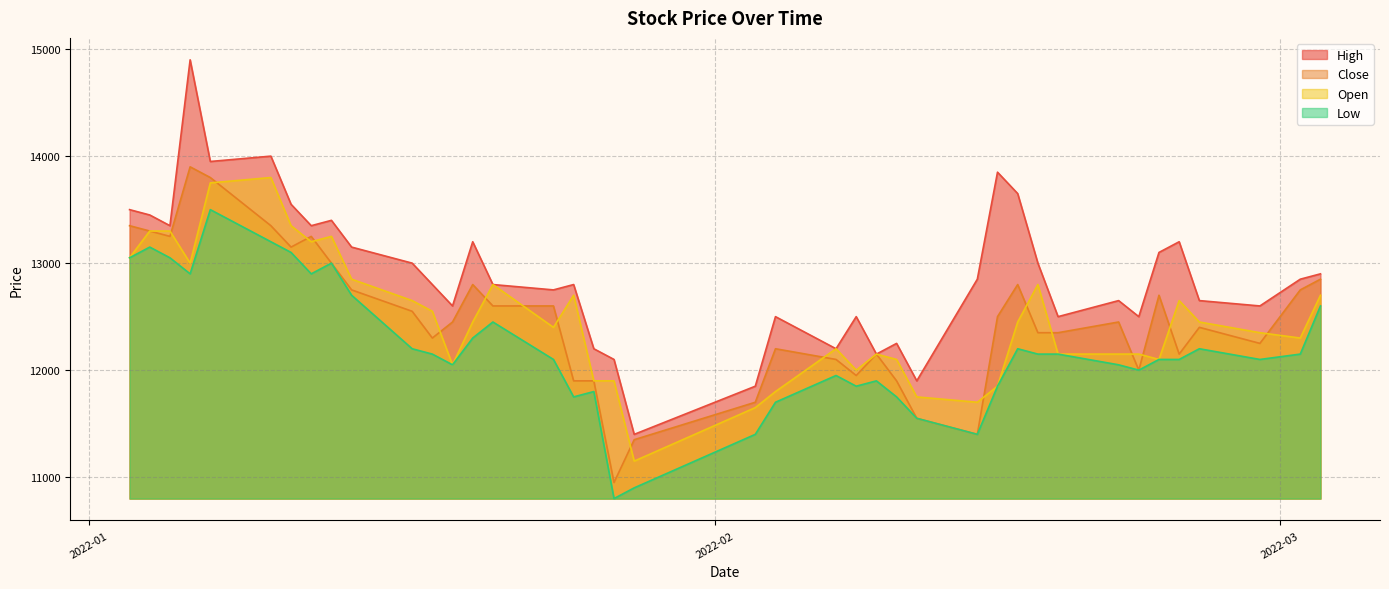

Is it true that High equals 18914 at 2022-01-27?

False